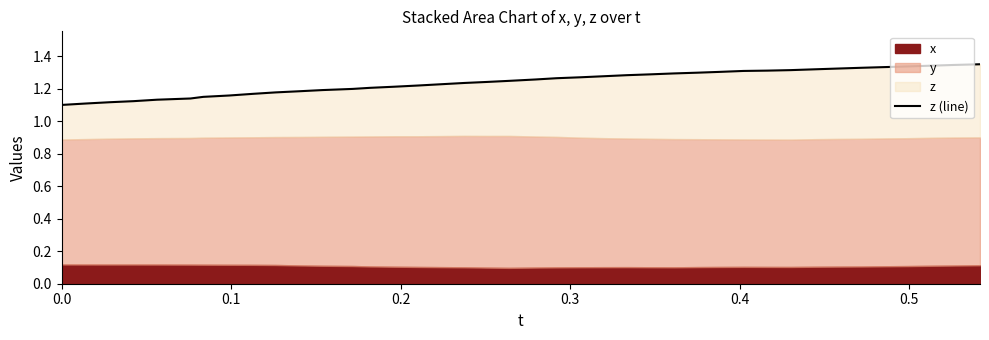

What is the average value?

1.2